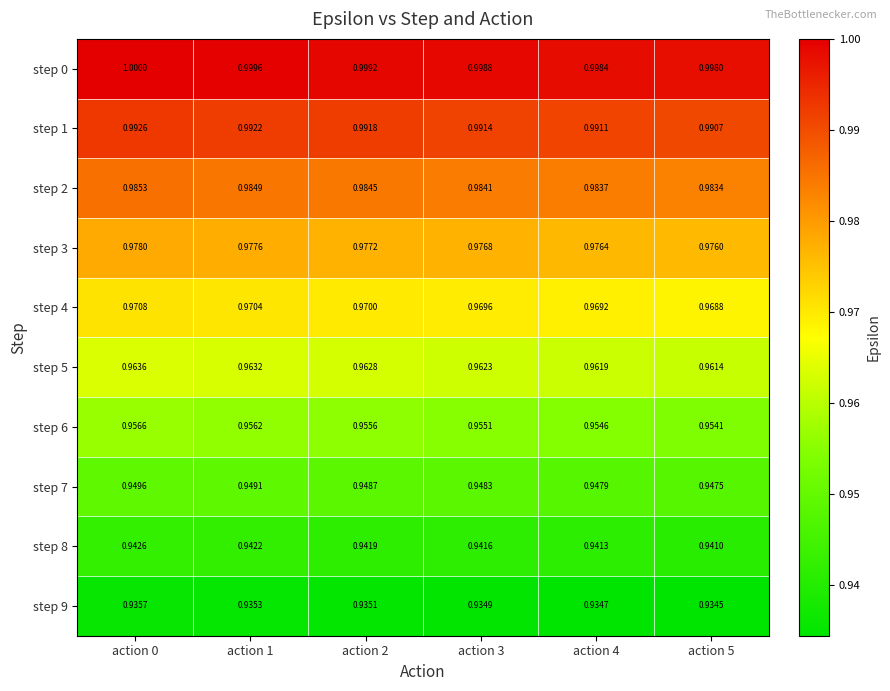

Which series has the largest range (max minus min)?

step 6